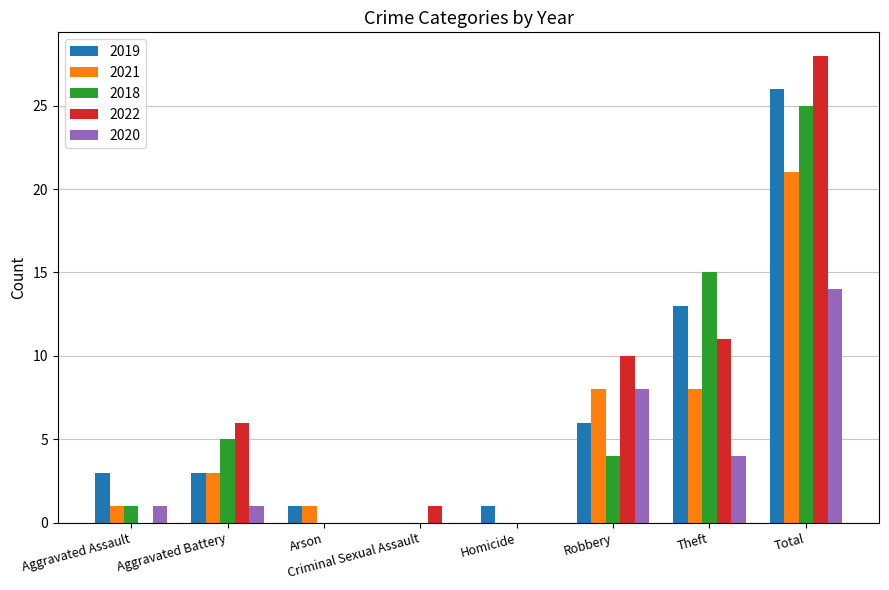

Are the bars grouped side by side (vs. stacked)?

Yes